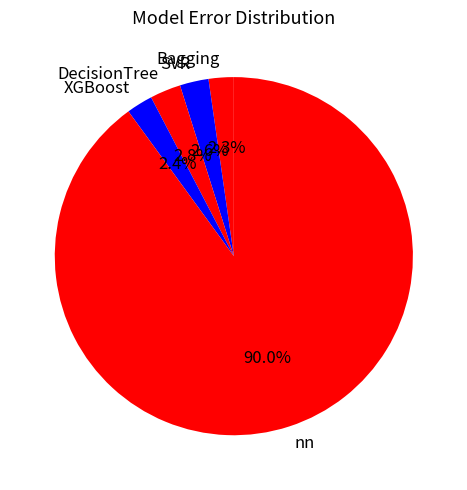

Which category has the biggest portion of the pie?

nn